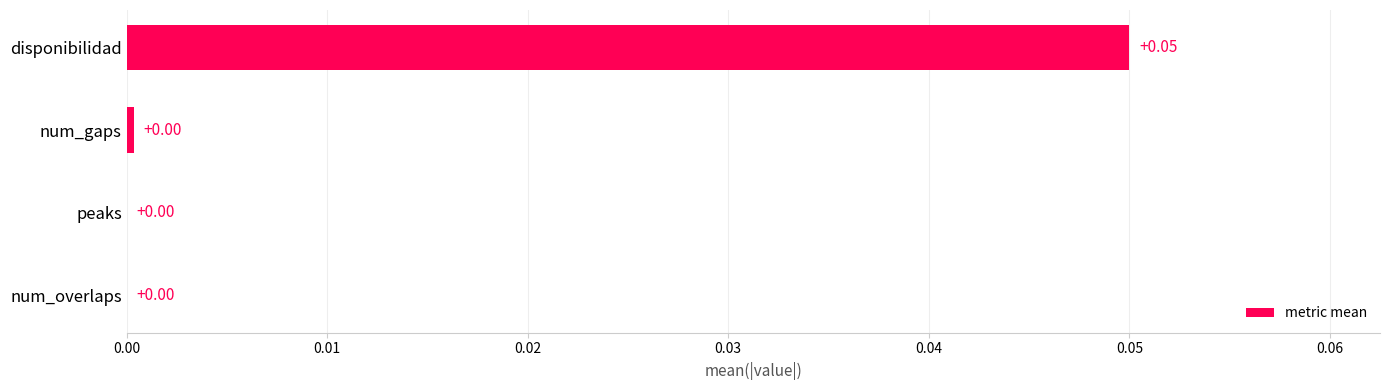

Which label corresponds to the largest value in the chart?

disponibilidad